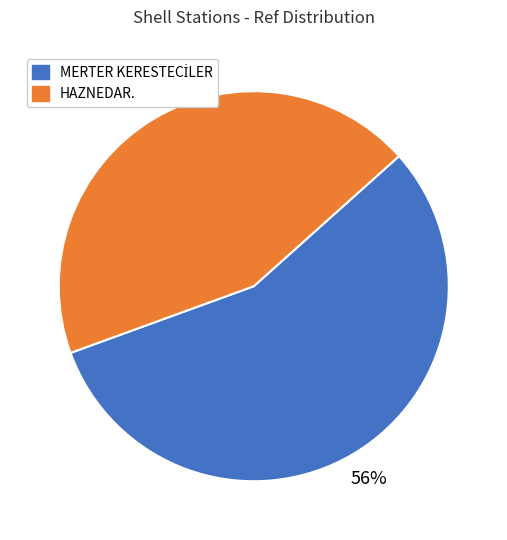

Is it true that HAZNEDAR. is 44% of the pie?

True